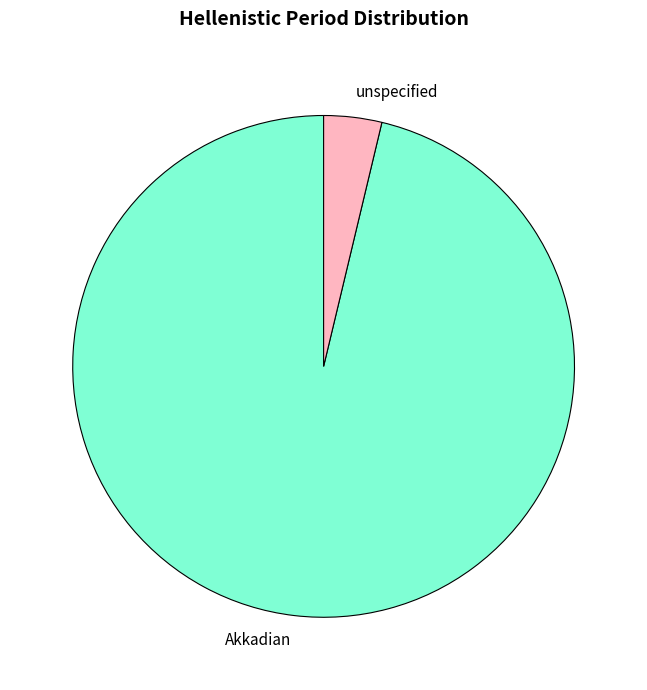

Which slice represents more than half of the pie?

Akkadian